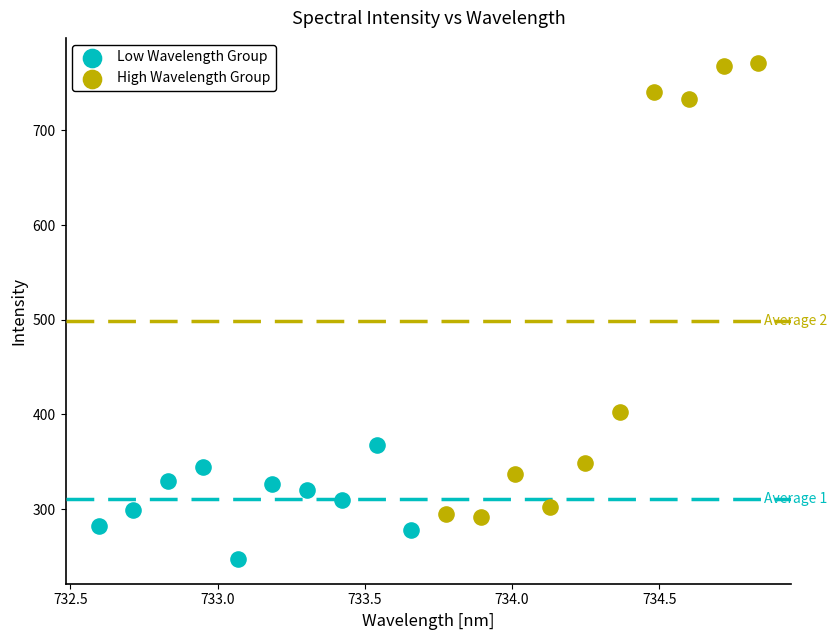

What are all the series names shown in the legend?

Low Wavelength Group, High Wavelength Group